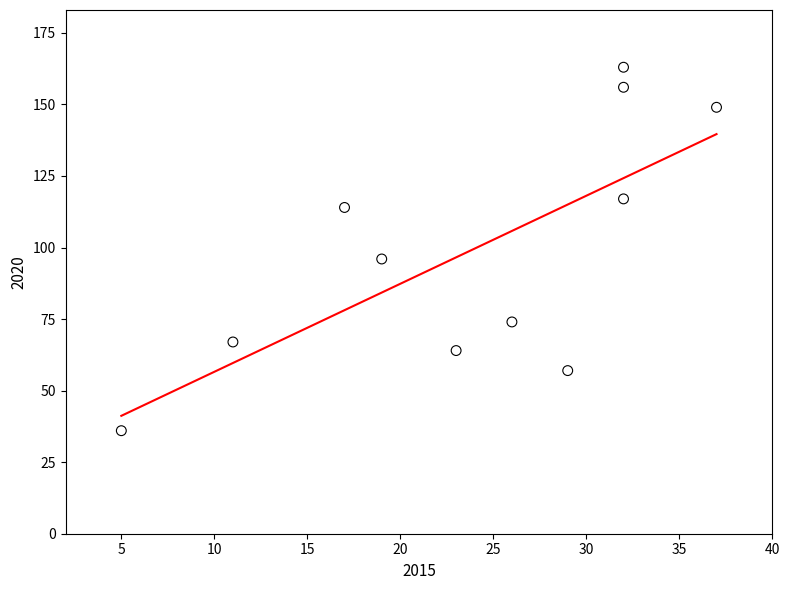

What is the average Y value?

99